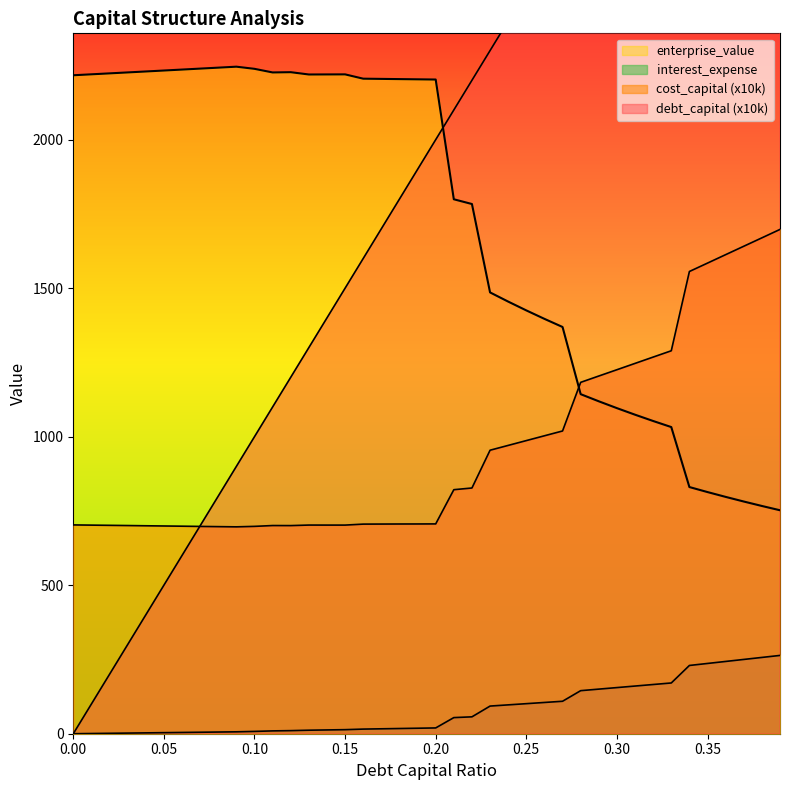

Reading right to left, transcribe all the data shown in this chart.

debt_capital: 0.39=3900.0	0.38=3800.0	0.37=3700.0	0.36=3600.0	0.35=3500.0	0.34=3400.0	0.33=3300.0	0.32=3200.0	0.31=3100.0	0.3=3000.0	0.29=2900.0	0.28=2800.0	0.27=2700.0	0.26=2600.0	0.25=2500.0	0.24=2400.0	0.23=2300.0	0.22=2200.0	0.21=2100.0	0.2=2000.0	0.19=1900.0	0.18=1800.0	0.17=1700.0	0.16=1600.0	0.15=1500.0	0.14=1400.0	0.13=1300.0	0.12=1200.0	0.11=1100.0	0.1=1000.0	0.09=900.0	0.08=800.0	0.07=700.0	0.06=600.0	0.05=500.0	0.04=400.0	0.03=300.0	0.02=200.0	0.01=100.0	0.0=0.0
cost_capital: 0.39=1697.9	0.38=1669.5	0.37=1641.2	0.36=1612.9	0.35=1584.5	0.34=1556.2	0.33=1289.3	0.32=1268.1	0.31=1246.8	0.3=1225.5	0.29=1204.3	0.28=1183.0	0.27=1019.3	0.26=1003.1	0.25=986.9	0.24=970.7	0.23=954.5	0.22=827.3	0.21=821.6	0.2=706.4	0.19=706.2	0.18=706.1	0.17=705.9	0.16=705.7	0.15=702.4	0.14=702.4	0.13=702.5	0.12=700.7	0.11=700.9	0.1=698.1	0.09=696.5	0.08=697.2	0.07=697.9	0.06=698.7	0.05=699.4	0.04=700.1	0.03=700.9	0.02=701.6	0.01=702.3	0.0=703.0
enterprise_value: 0.39=752.3	0.38=766.8	0.37=781.8	0.36=797.4	0.35=813.6	0.34=830.5	0.33=1032.5	0.32=1052.8	0.31=1074.1	0.3=1096.2	0.29=1119.2	0.28=1143.2	0.27=1369.4	0.26=1396.7	0.25=1425.2	0.24=1454.8	0.23=1485.8	0.22=1783.4	0.21=1799.4	0.2=2202.5	0.19=2203.2	0.18=2203.9	0.17=2204.6	0.16=2205.3	0.15=2219.9	0.14=2219.7	0.13=2219.5	0.12=2227.2	0.11=2226.3	0.1=2238.5	0.09=2245.7	0.08=2242.5	0.07=2239.3	0.06=2236.0	0.05=2232.8	0.04=2229.6	0.03=2226.4	0.02=2223.2	0.01=2220.1	0.0=2216.9
interest_expense: 0.39=263.6	0.38=256.9	0.37=250.1	0.36=243.3	0.35=236.6	0.34=229.8	0.33=170.9	0.32=165.7	0.31=160.5	0.3=155.3	0.29=150.2	0.28=145.0	0.27=109.3	0.26=105.2	0.25=101.2	0.24=97.1	0.23=93.1	0.22=56.9	0.21=54.3	0.2=19.5	0.19=18.5	0.18=17.5	0.17=16.6	0.16=15.6	0.15=13.7	0.14=12.8	0.13=11.8	0.12=10.4	0.11=9.5	0.1=7.8	0.09=6.4	0.08=5.7	0.07=5.0	0.06=4.3	0.05=3.6	0.04=2.8	0.03=2.1	0.02=1.4	0.01=0.7	0.0=0.0